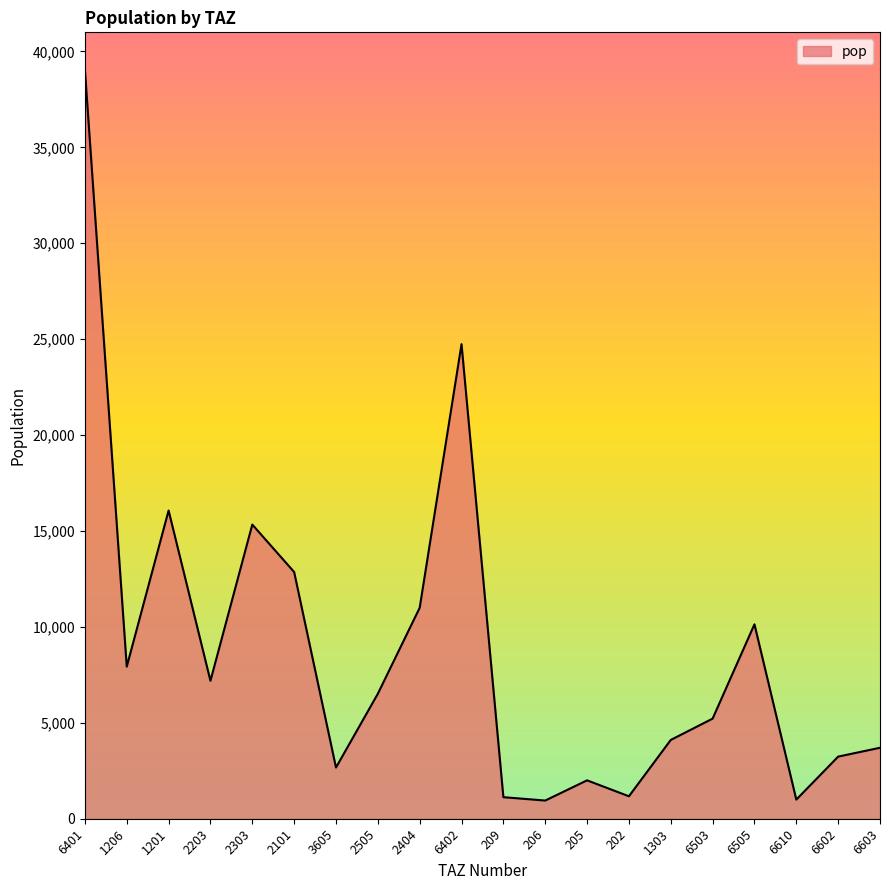

The value at 6503 is 5218.5. True or false?

True